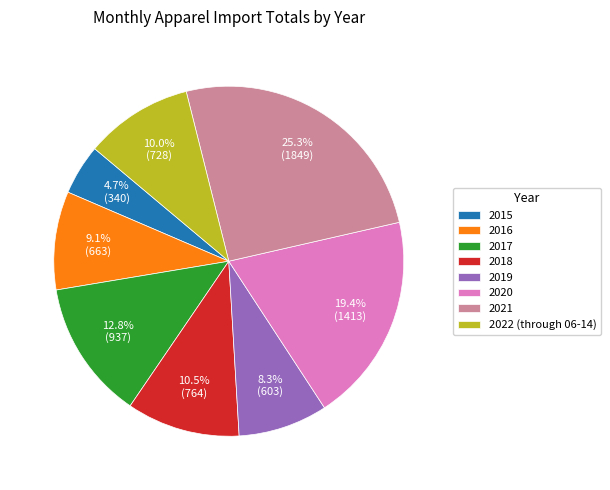

What percentage do 2016 and 2021 together represent?

34.4%